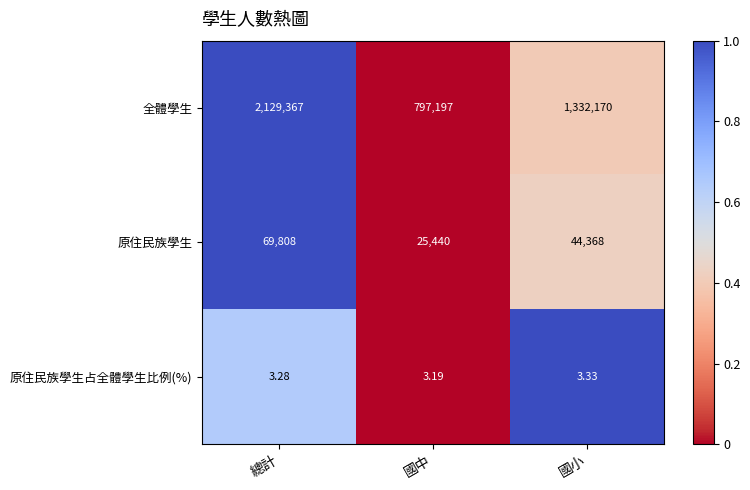

Which series has the largest range (max minus min)?

全體學生